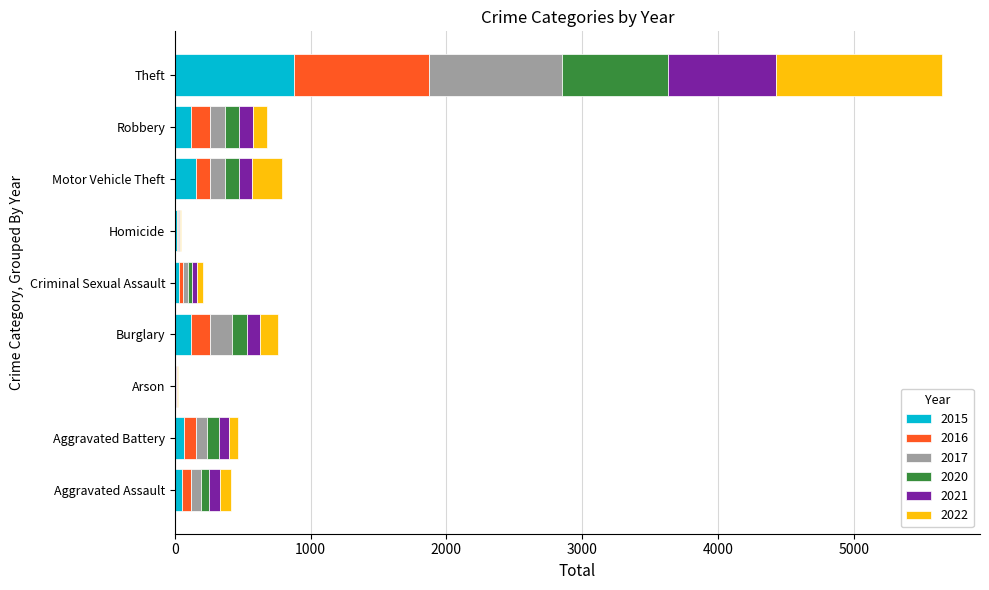

At which category is the sum across all series the highest?

Theft